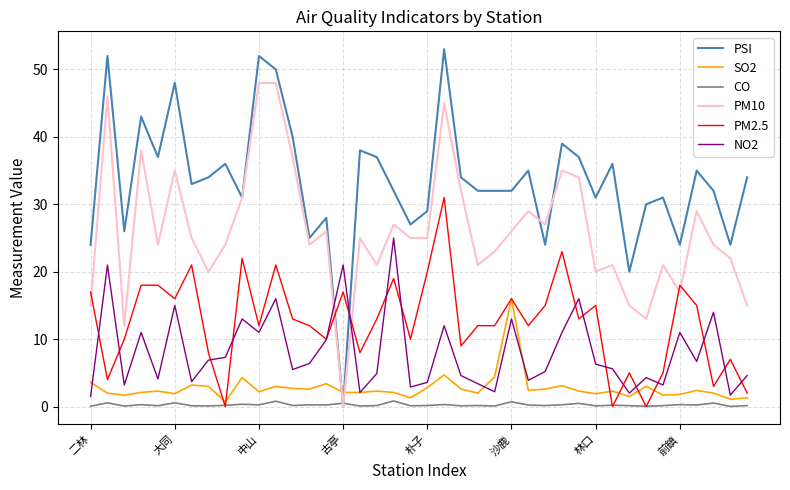

Which series has the largest total across all categories?

PSI